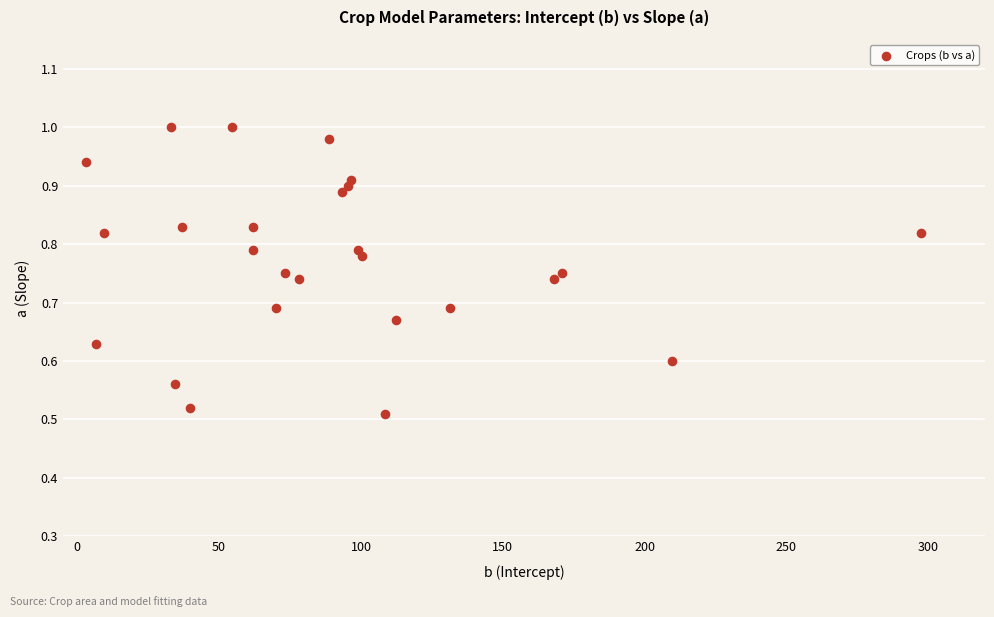

What is the range of X values (max minus min)?

294.3